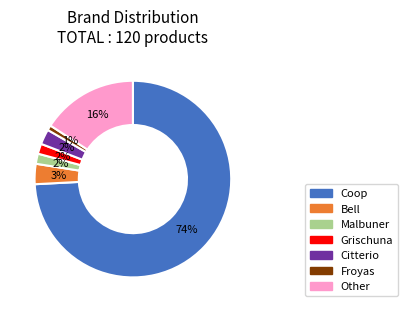

What is the largest slice in the pie chart?

Coop